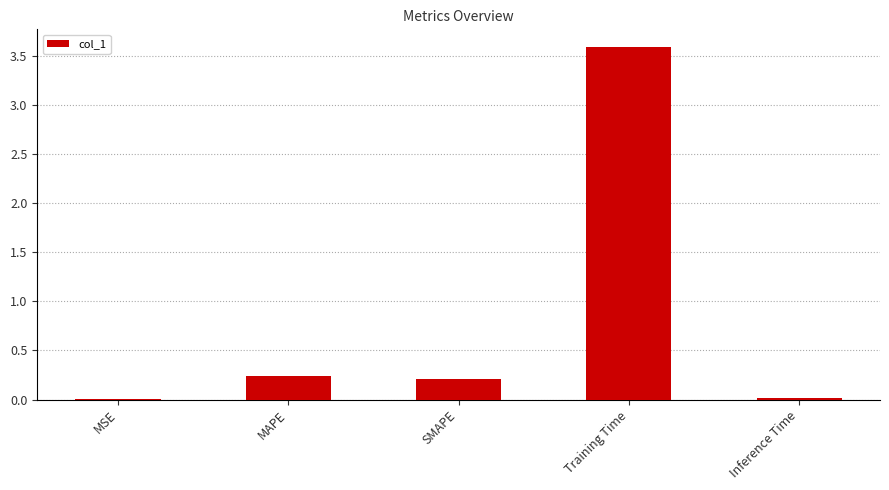

True or false: the data shows 0.0 at MSE.

True